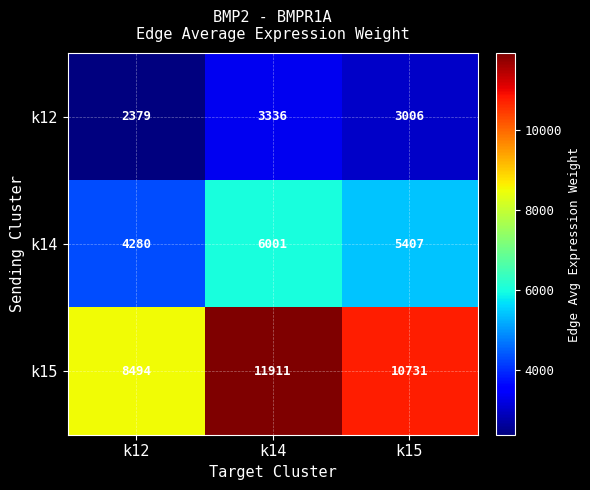

At how many categories does at least one series exceed 7429?

3